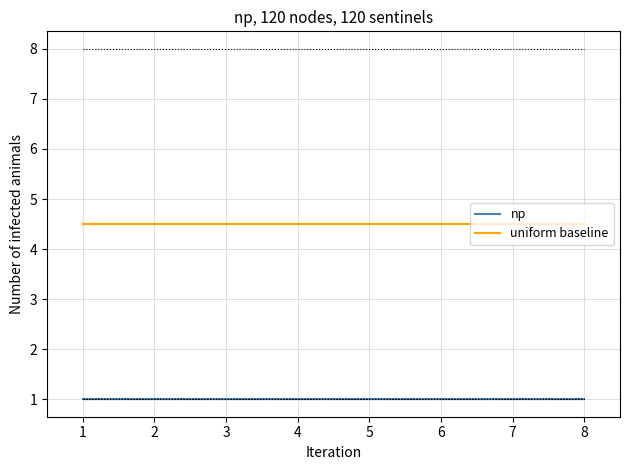

What is the spread (max minus min) of values at 3?

3.5